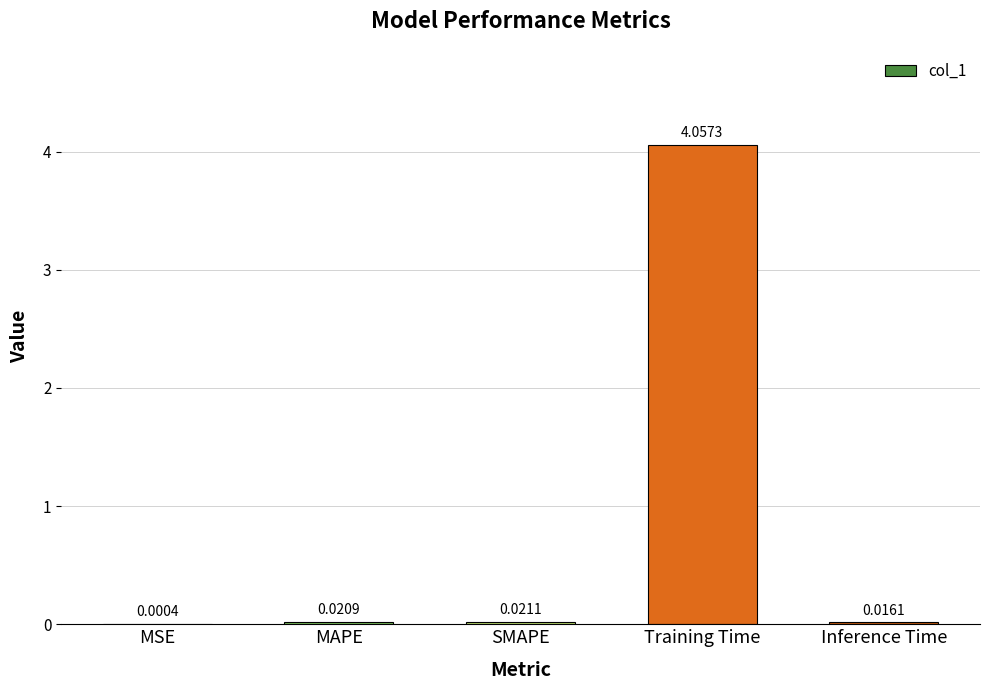

Where is the data nearest to the value 2?

SMAPE